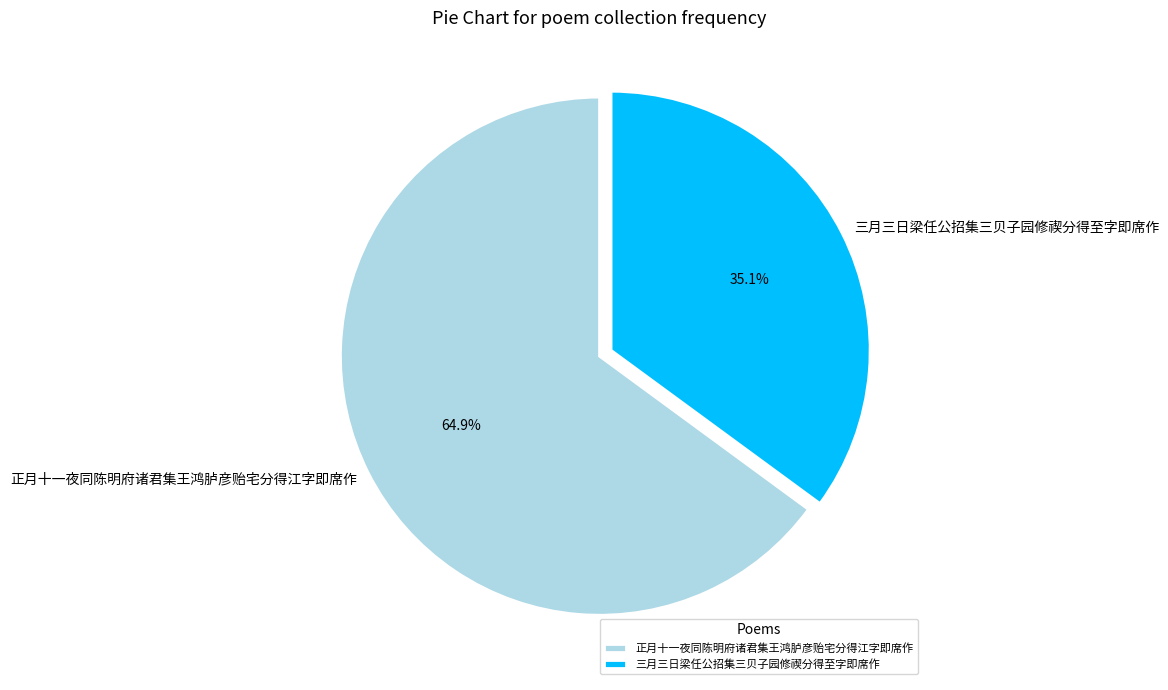

To the nearest percent, what is the combined percentage of 三月三日梁任公招集三贝子园修禊分得至字即席作 and 正月十一夜同陈明府诸君集王鸿胪彦贻宅分得江字即席作?

100%